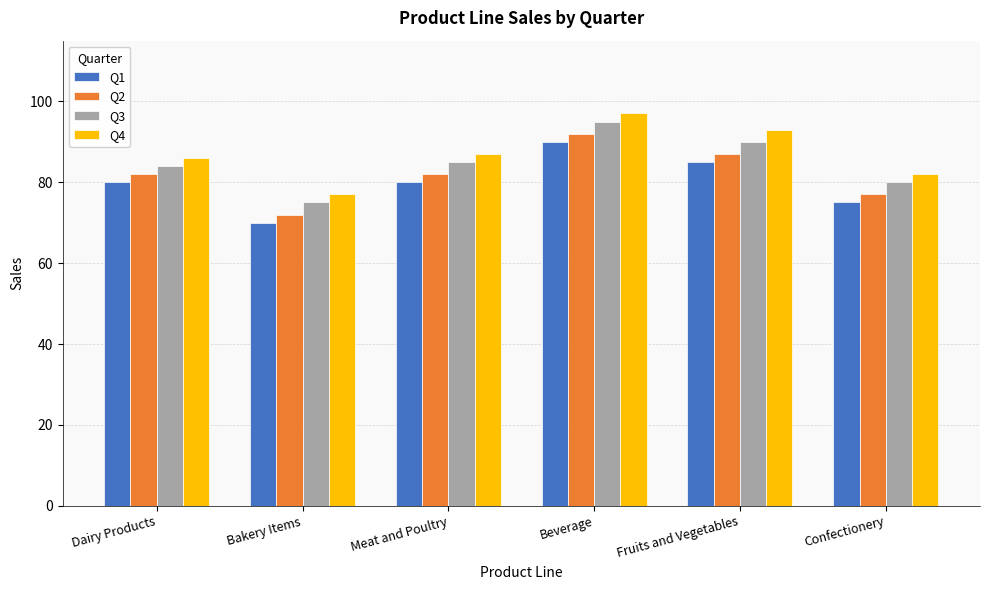

At which label is Q3 closest to 85?

Meat and Poultry